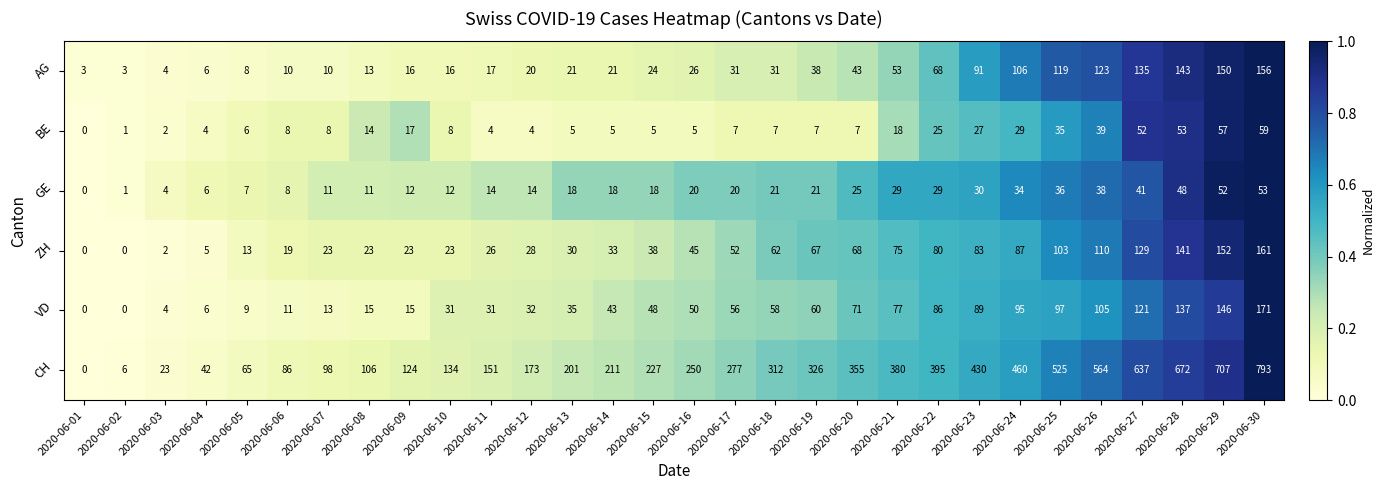

What is the average value of the VD series?

57